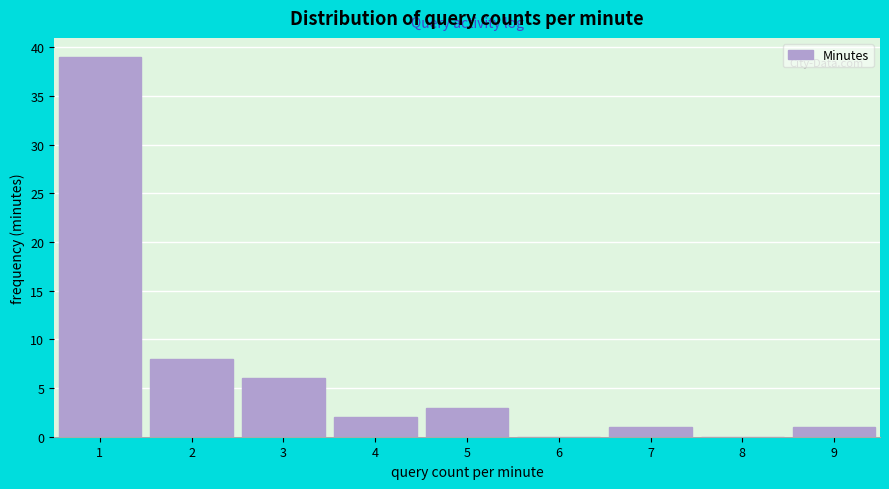

Reading left to right, extract all data points from this chart.

1=39	2=8	3=6	4=2	5=3	6=0	7=1	8=0	9=1